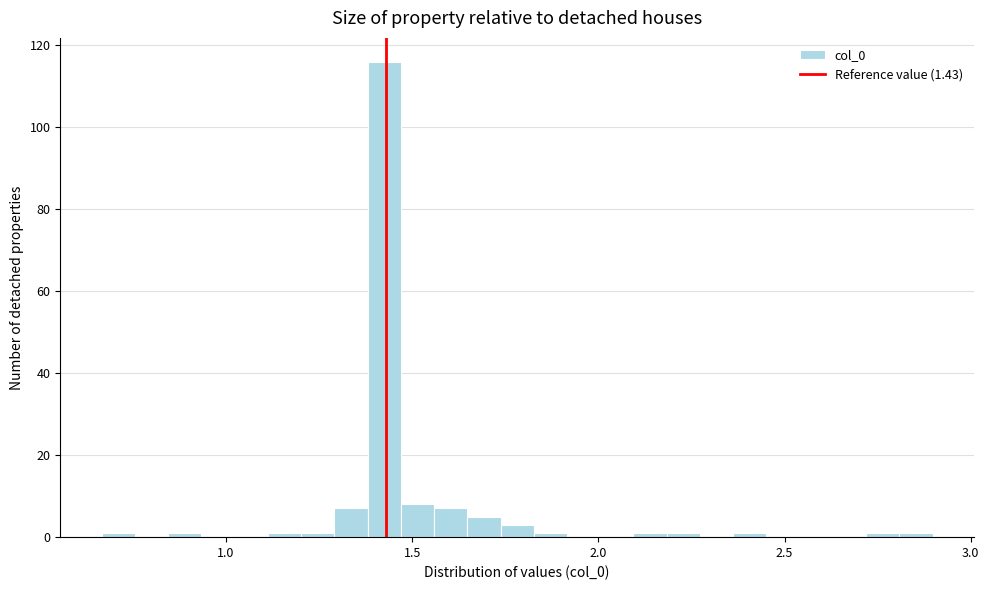

Read against the x-axis, roughly where is the centre of the tallest bar?

1.40